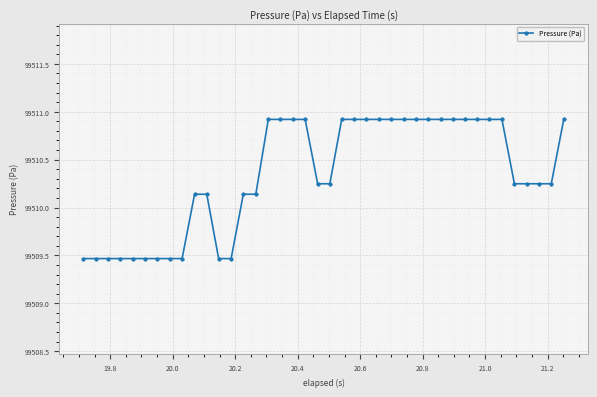

How many series are shown in this chart?

1